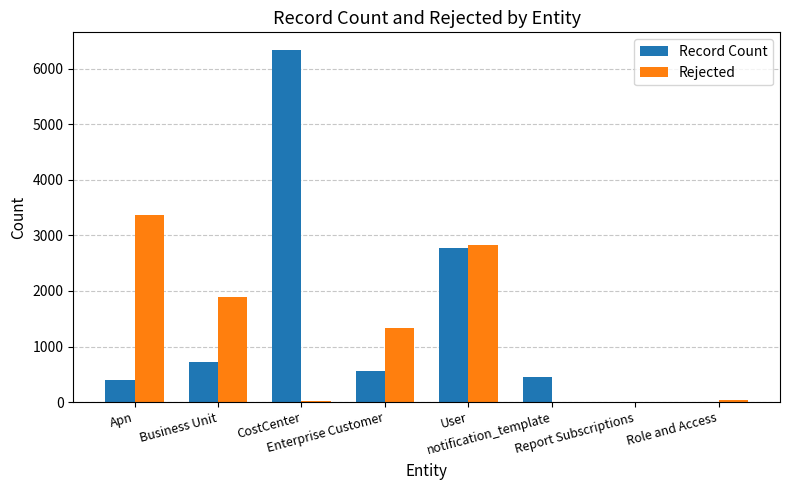

The Record Count series shows 722 at Business Unit. True or false?

True